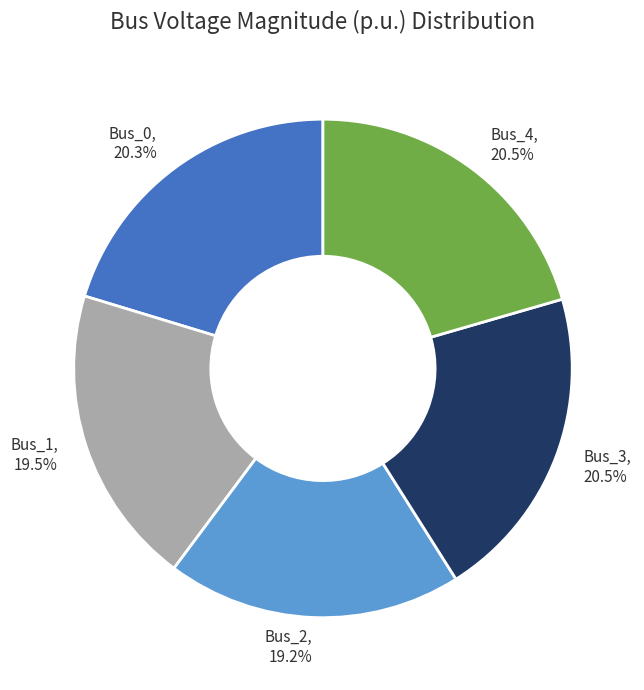

To the nearest percent, what is the difference between the largest and smallest slice percentages?

1%